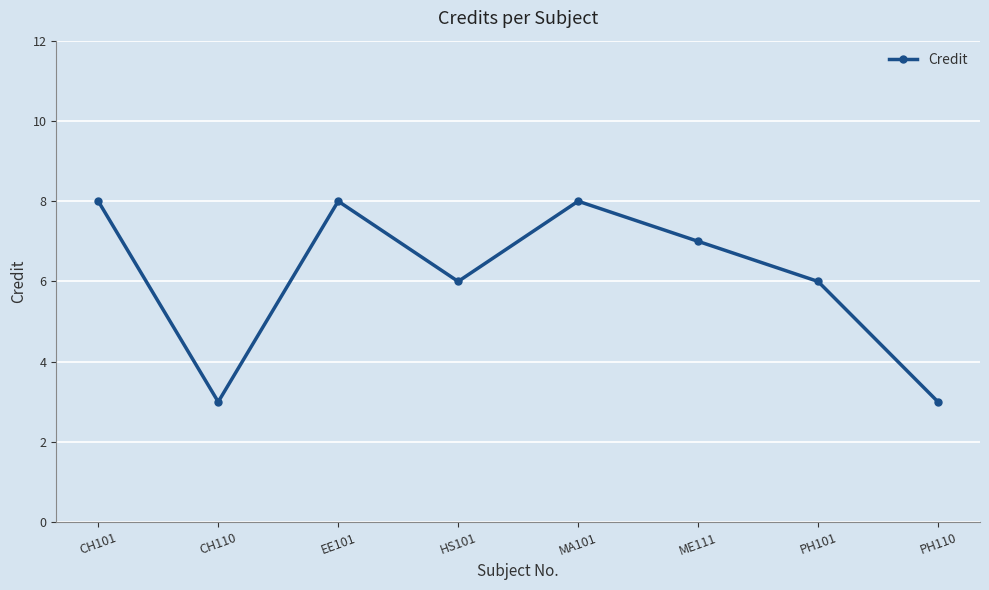

Reading right to left, extract all data points from this chart.

3	6	7	8	6	8	3	8